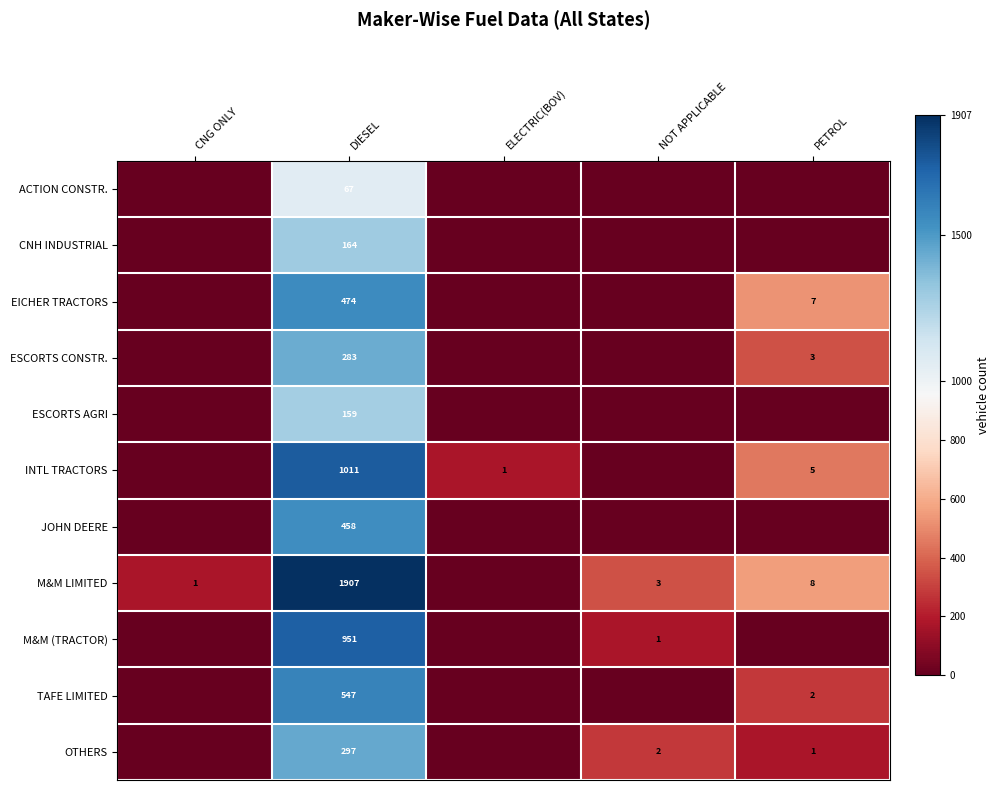

What is the difference between the highest and lowest values at DIESEL?

1840